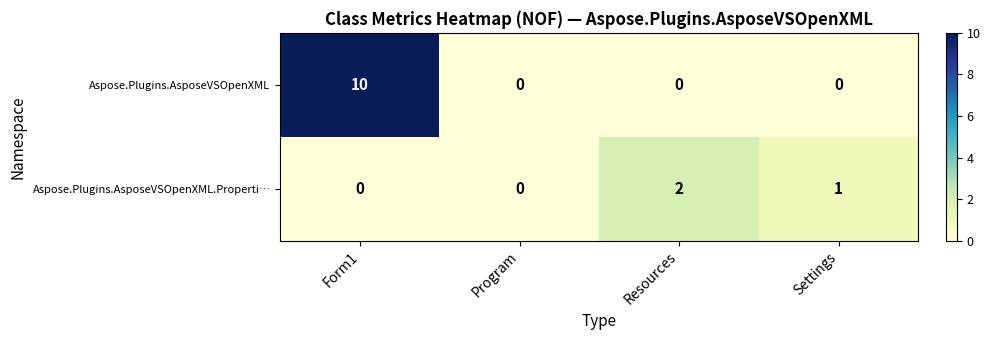

Is the value of Aspose.Plugins.AsposeVSOpenXML at Resources greater than the value of Aspose.Plugins.AsposeVSOpenXML.Properti… at Settings?

No